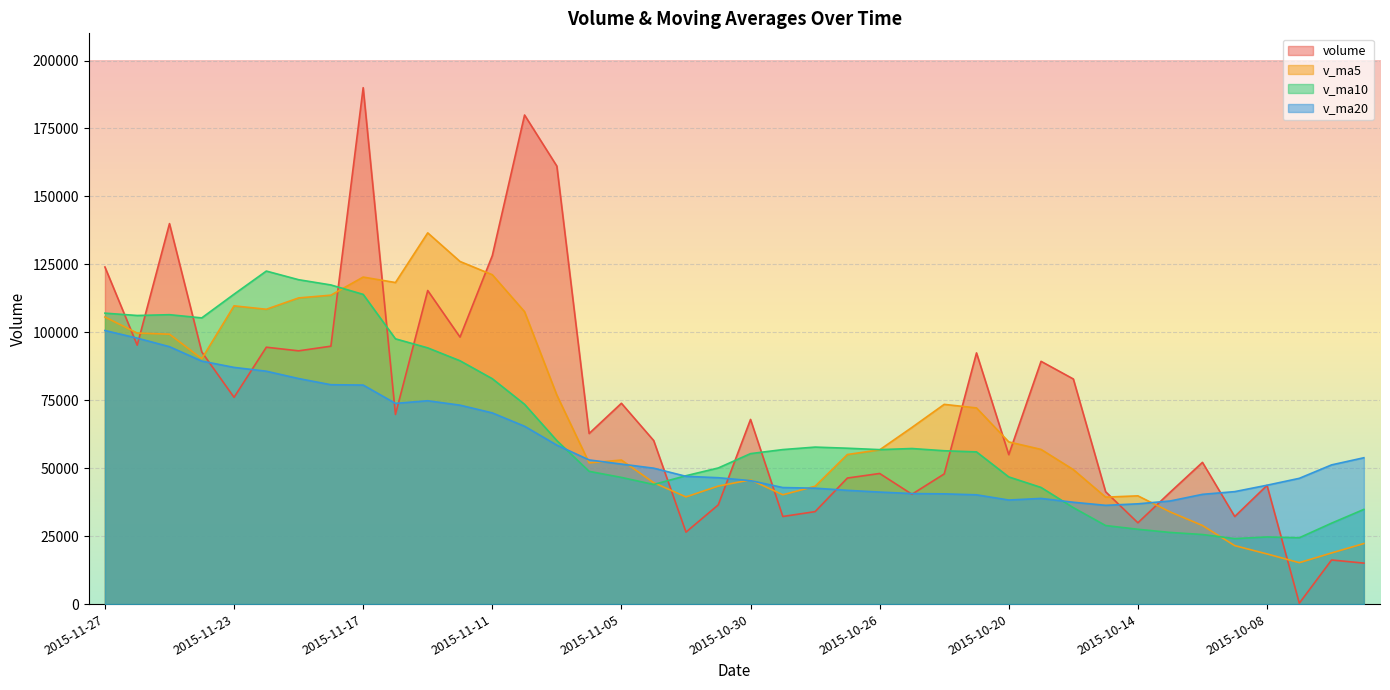

True or false: v_ma10 has more than 0 points higher than both neighbors.

True